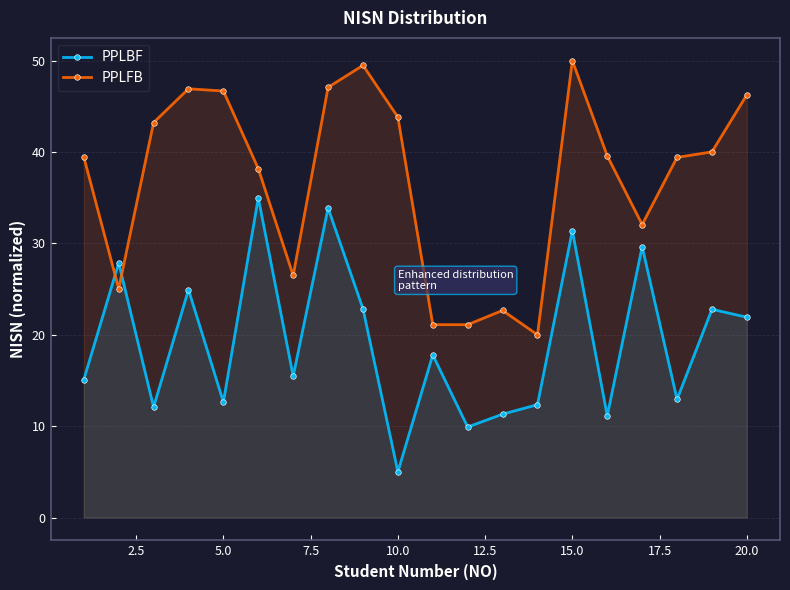

Rank the series by their maximum value, from highest to lowest.

PPLFB, PPLBF